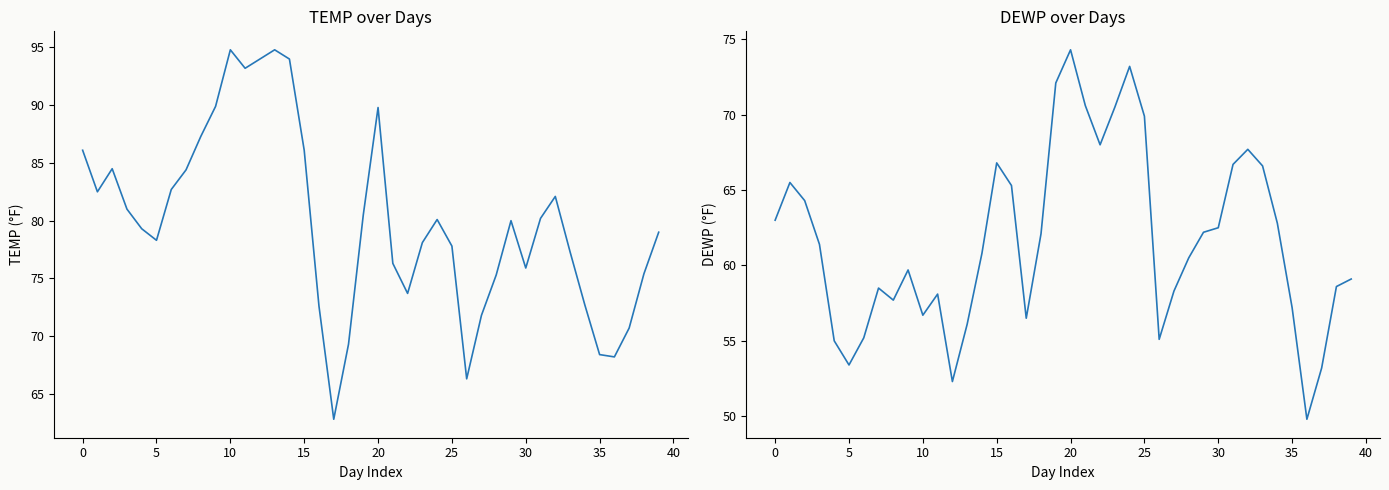

Which series has the largest total across all categories?

TEMP